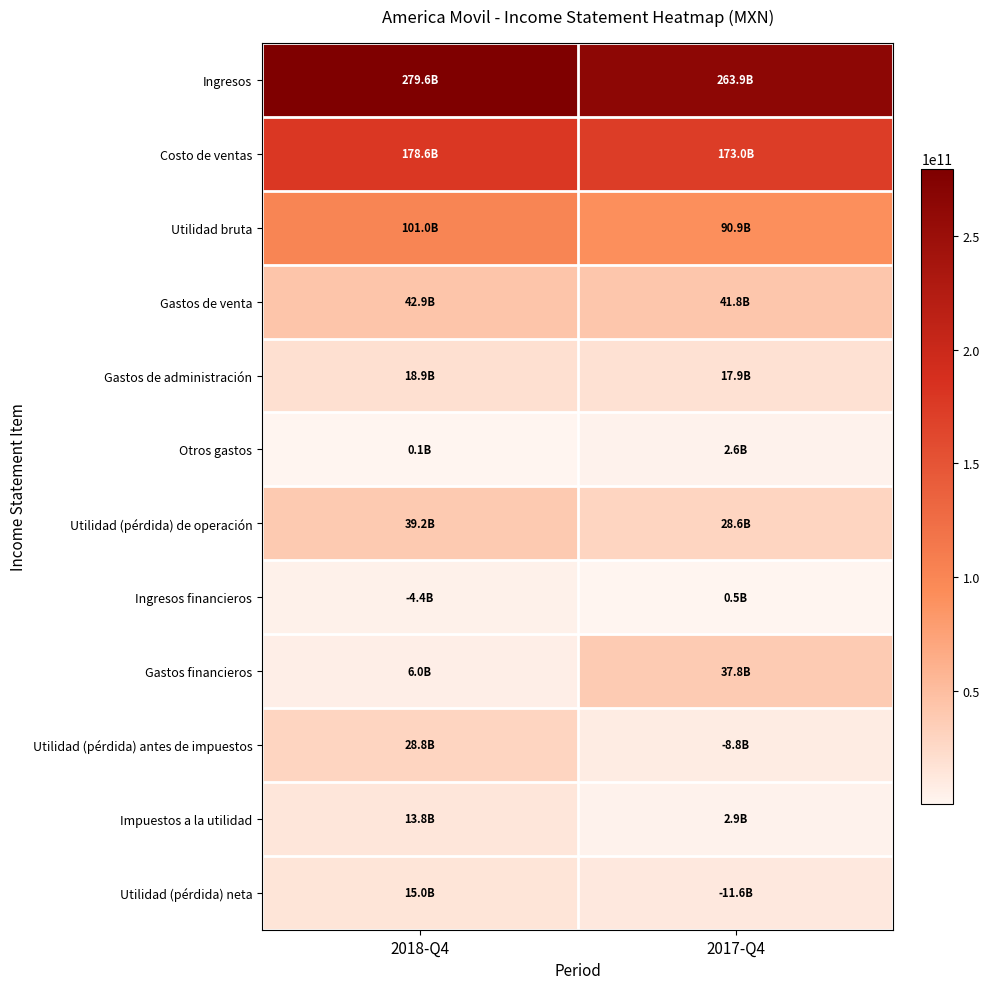

Reading left to right, list all the values displayed in this chart.

Ingresos: 2018-Q4=279646628000	2017-Q4=263858626000
Costo de ventas: 2018-Q4=178621562000	2017-Q4=172986862000
Utilidad bruta: 2018-Q4=101025066000	2017-Q4=90871764000
Gastos de venta: 2018-Q4=42864109000	2017-Q4=41847636000
Gastos de administración: 2018-Q4=18935720000	2017-Q4=17870123000
Otros gastos: 2018-Q4=61463000	2017-Q4=2593757000
Utilidad (pérdida) de operación: 2018-Q4=39163774000	2017-Q4=28560248000
Ingresos financieros: 2018-Q4=4381581000	2017-Q4=465266000
Gastos financieros: 2018-Q4=5995978000	2017-Q4=37794050000
Utilidad (pérdida) antes de impuestos: 2018-Q4=28809946000	2017-Q4=8758200000
Impuestos a la utilidad: 2018-Q4=13810748000	2017-Q4=2863298000
Utilidad (pérdida) neta: 2018-Q4=14999198000	2017-Q4=11621498000